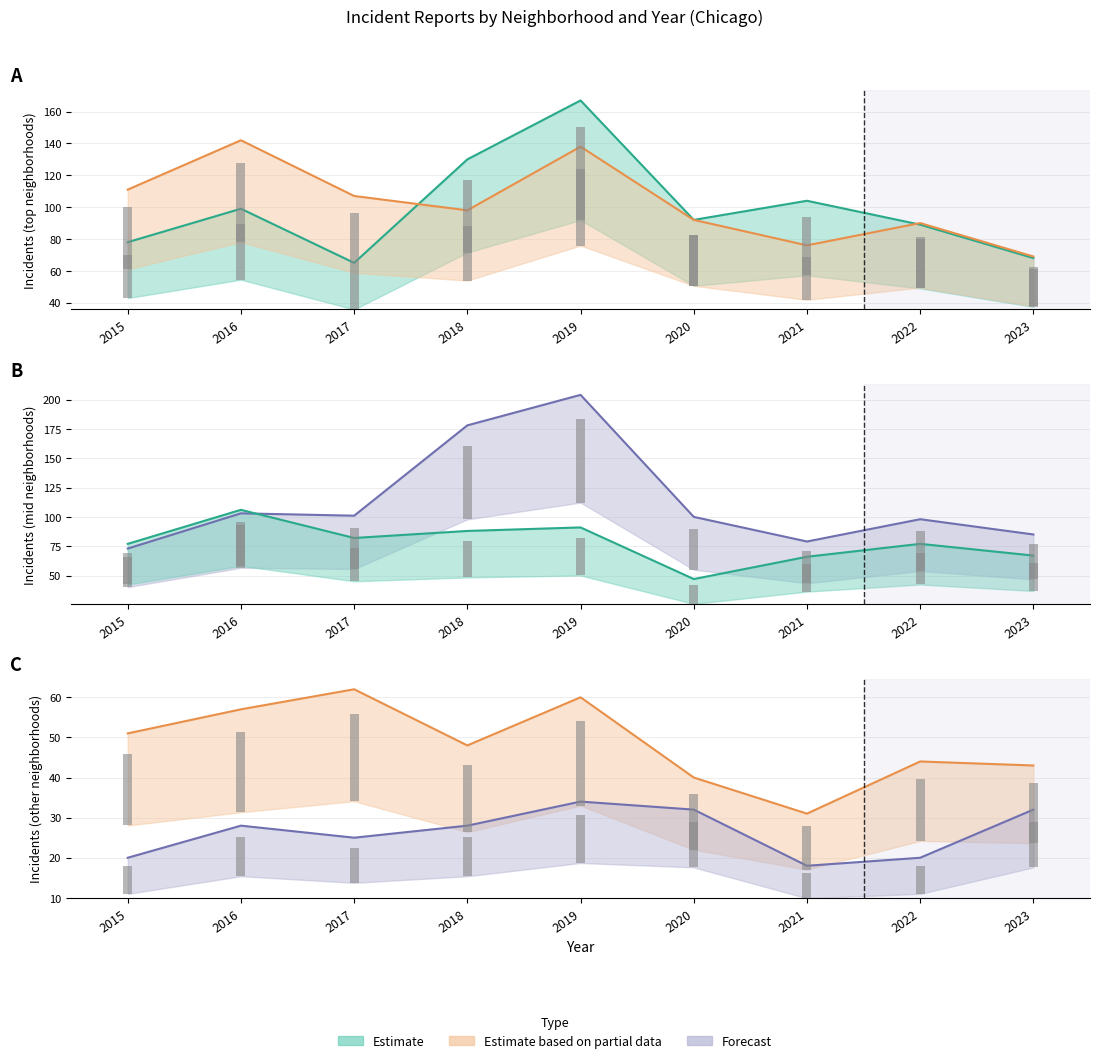

Is the value of Humboldt Park at 2020 greater than the value of Grand Crossing at 2019?

No